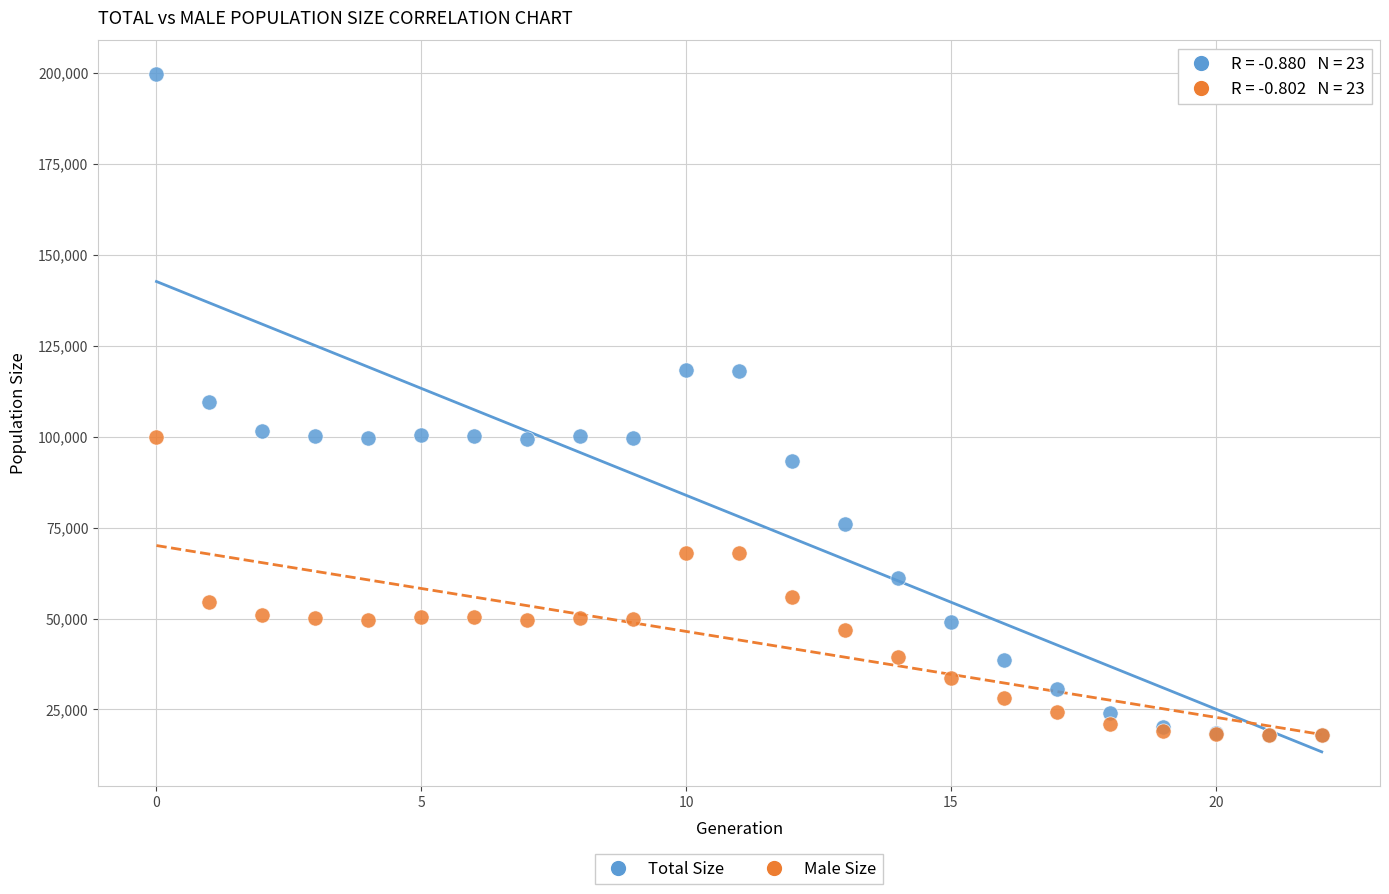

What are all the series names shown in the legend?

Total Size, Male Size